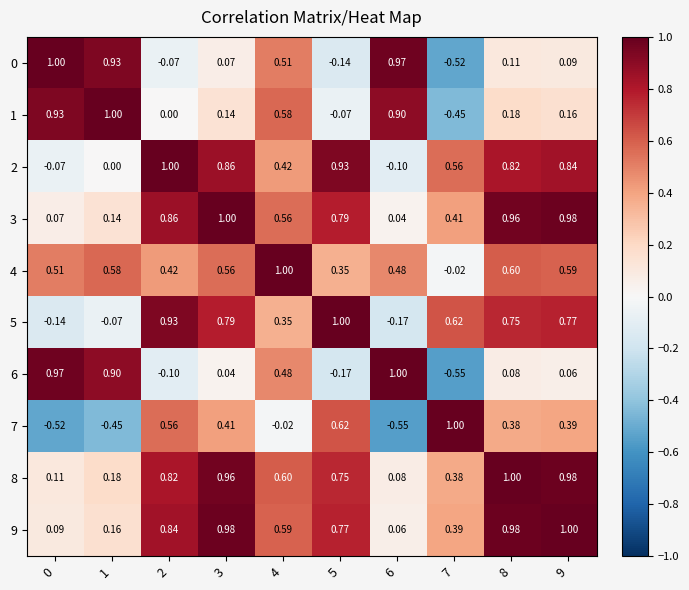

Is the value of 8 at 5 greater than the value of 0 at 9?

Yes